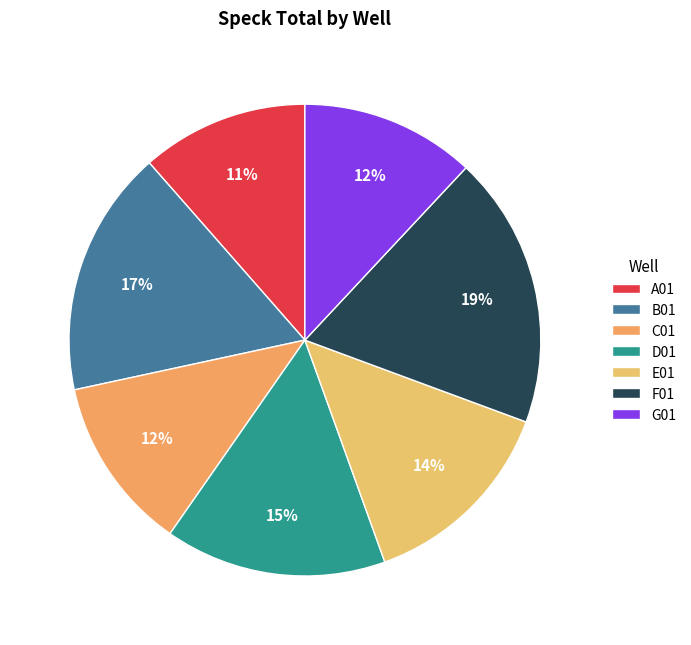

Rank the categories by value from lowest to highest.

A01, C01, G01, E01, D01, B01, F01